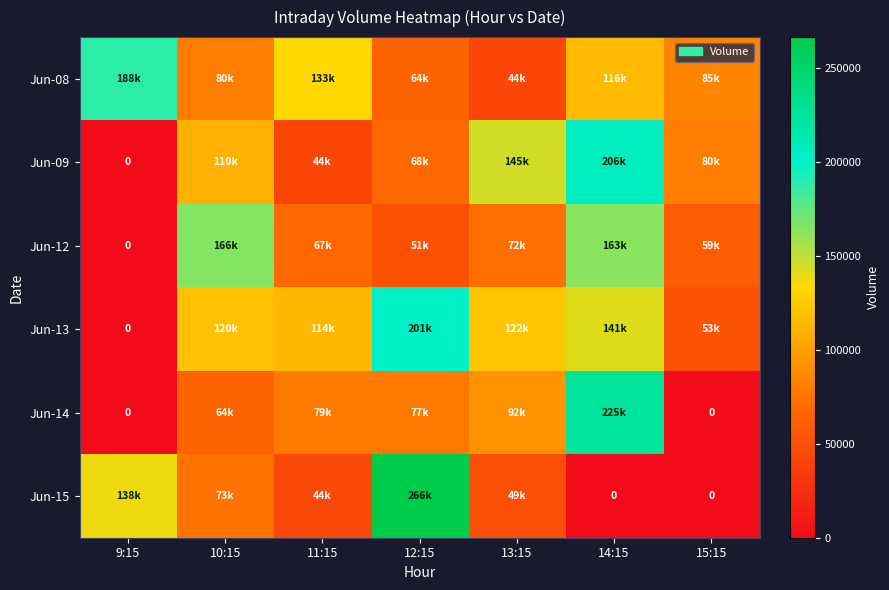

What is the difference between the second highest and minimum values in the Jun-09 series?

145611